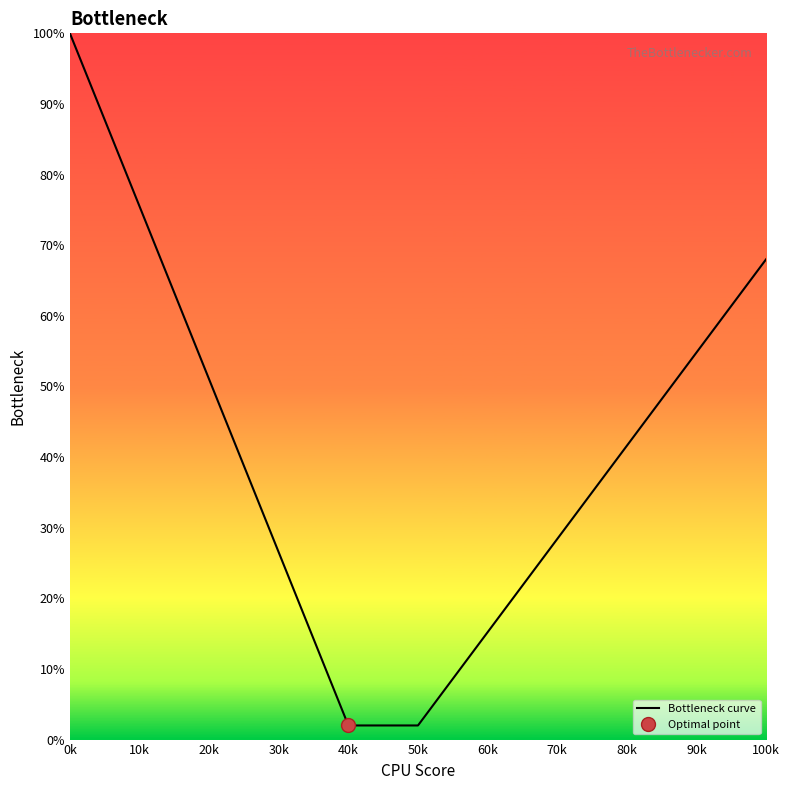

What is the average value?

39.6